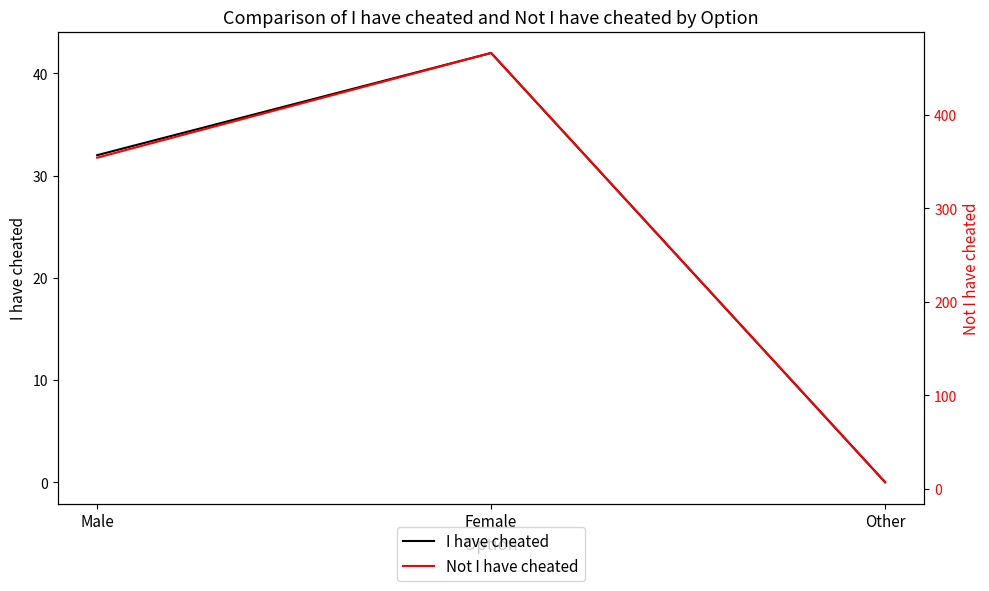

What position from the right is Male?

3